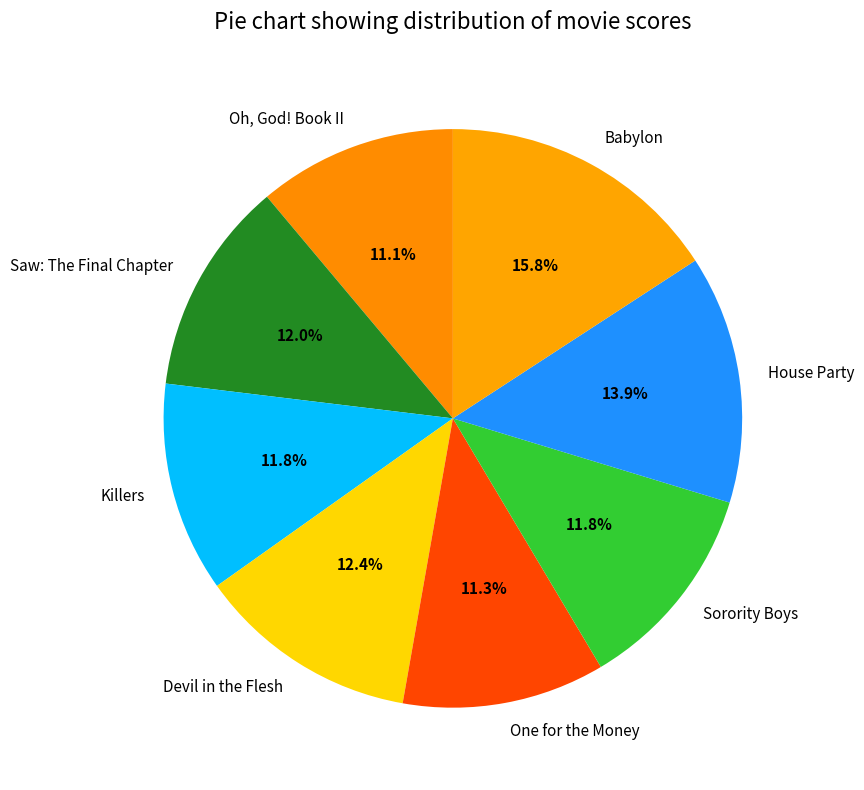

Combined, what portion of the pie is Devil in the Flesh and One for the Money?

23.7%